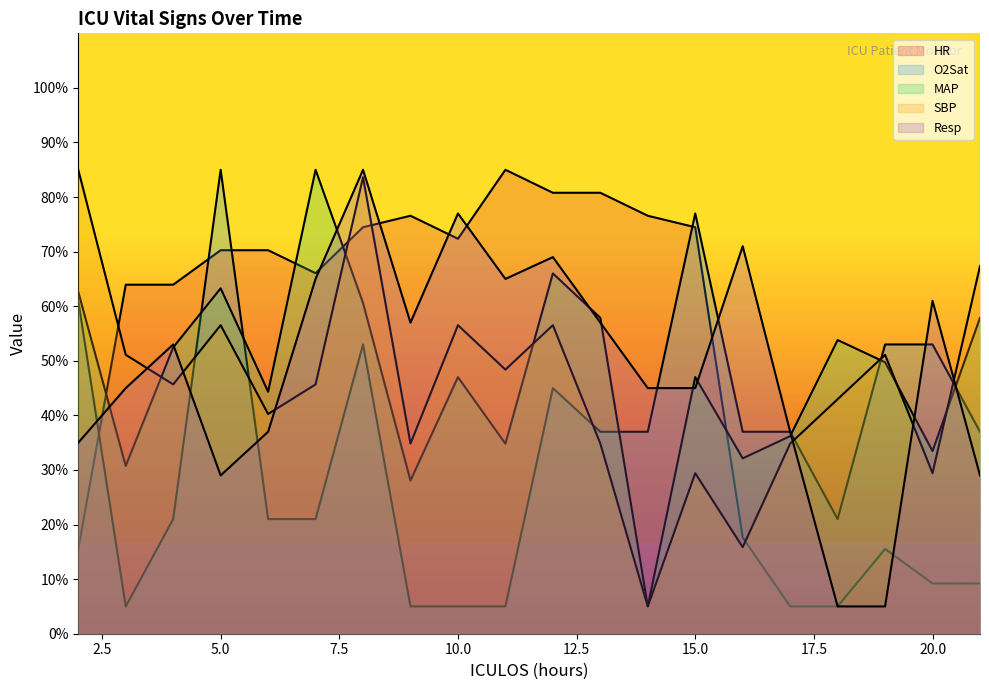

Where do Resp and O2Sat first cross each other?

2 and 3